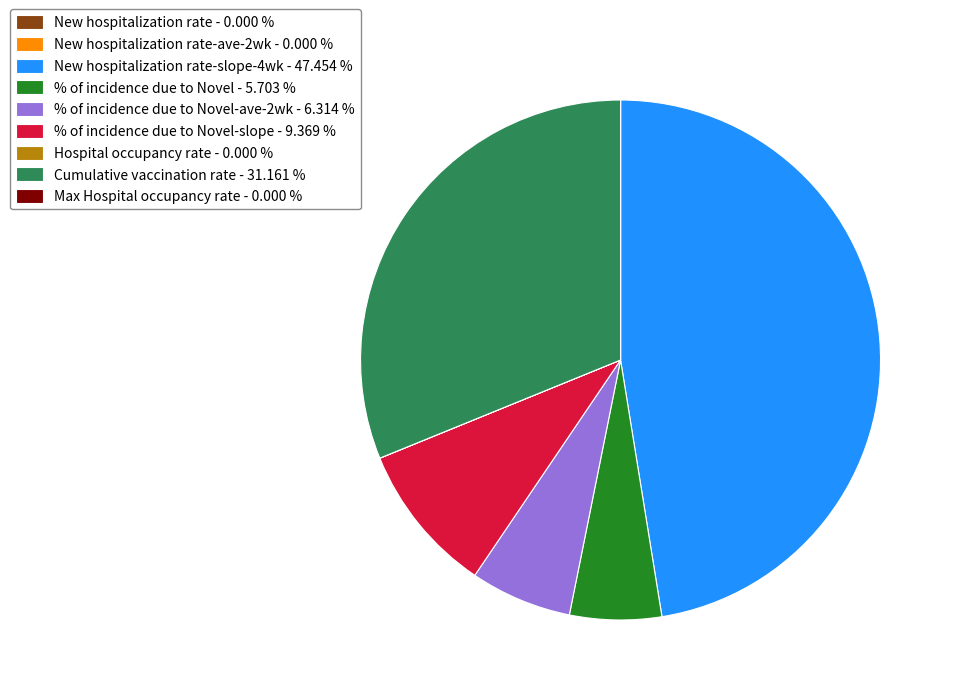

Which slice is the largest?

New hospitalization rate-slope-4wk - 47.454 %